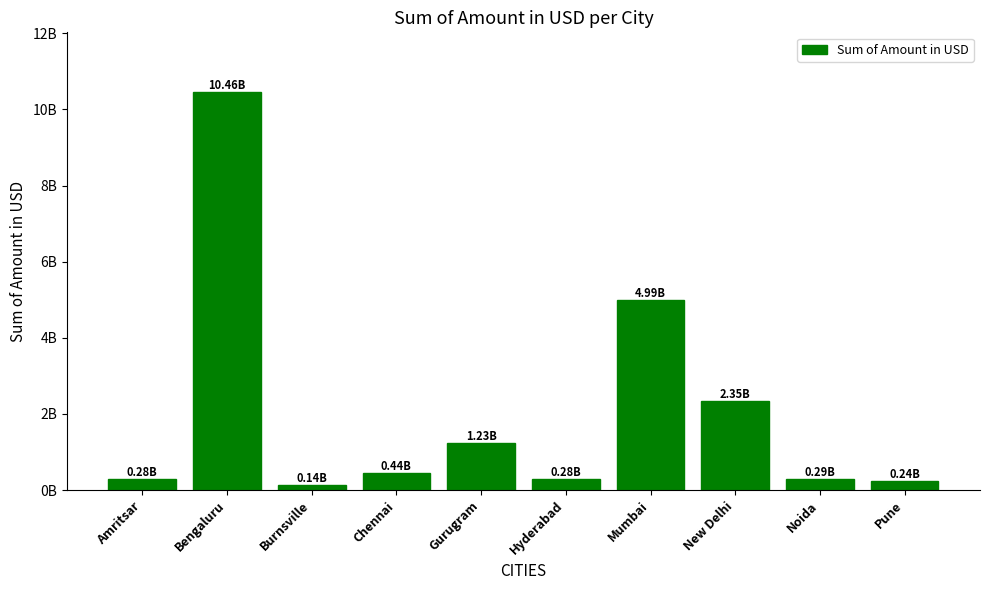

What is the maximum value shown in the chart?

10457439622.7